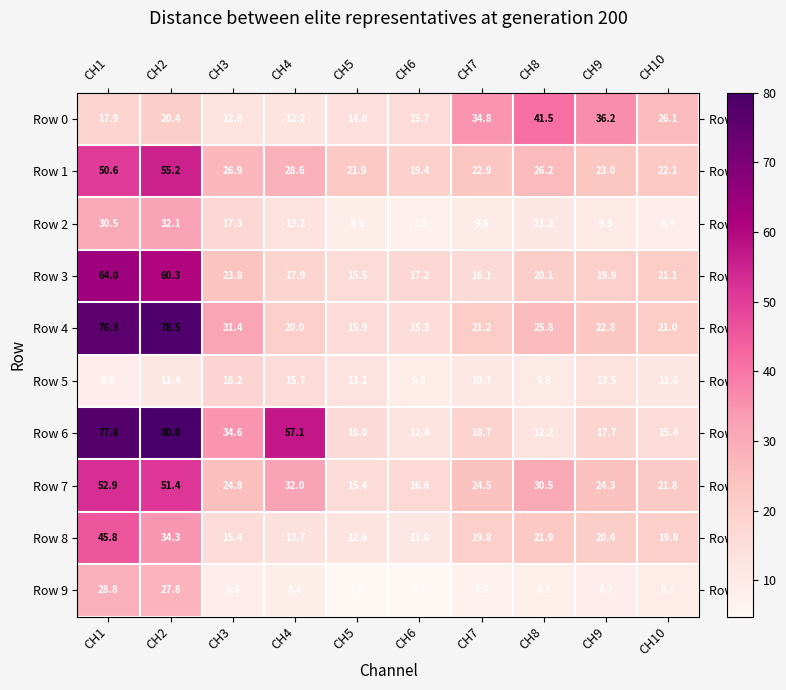

What is the sum of all Row 5 values?

122.1